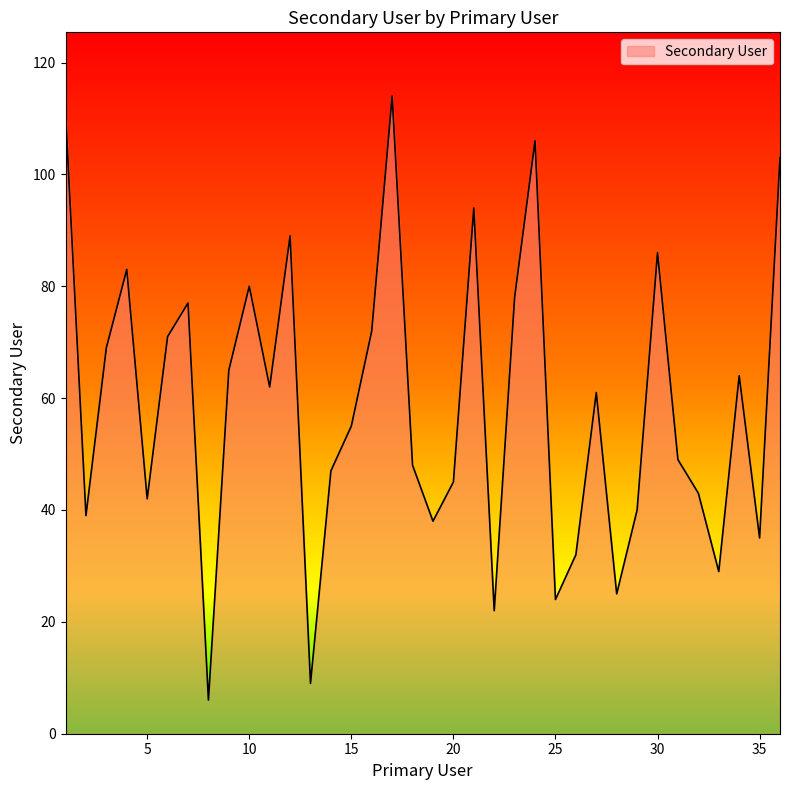

What is the maximum value shown in the chart?

114